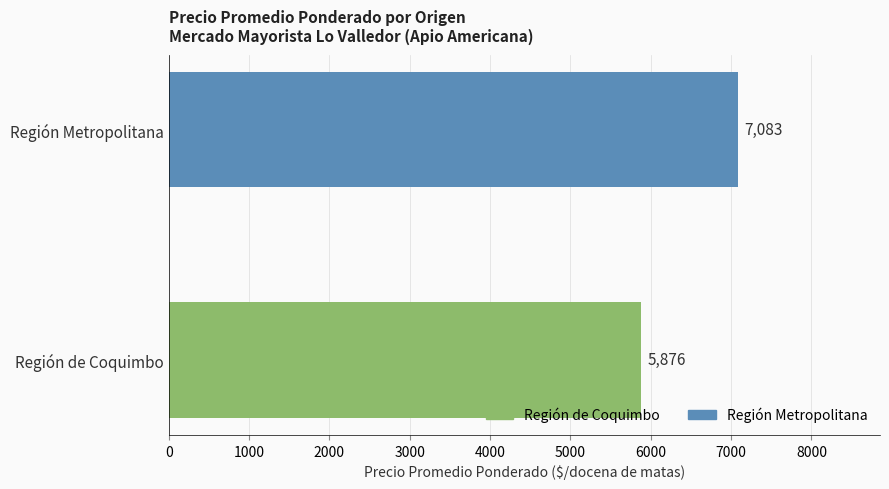

What is the minimum value shown in the chart?

5876